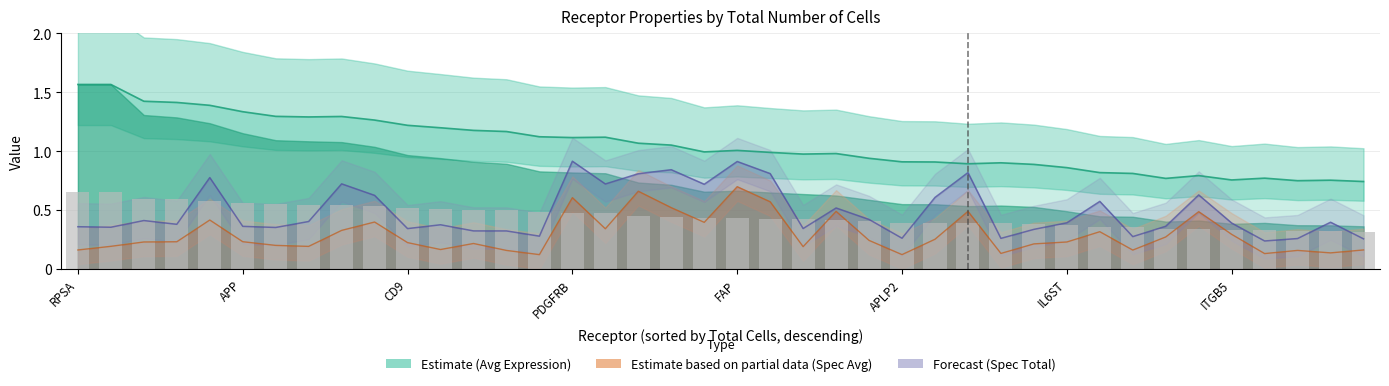

True or false: Receptor detection rate has a value of 0.6 at APP.

True